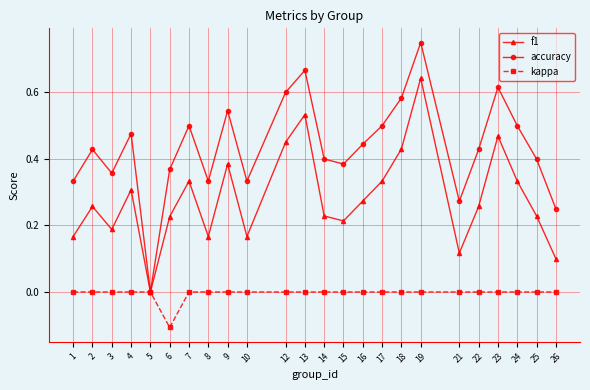

Where is the first local minimum for accuracy?

3